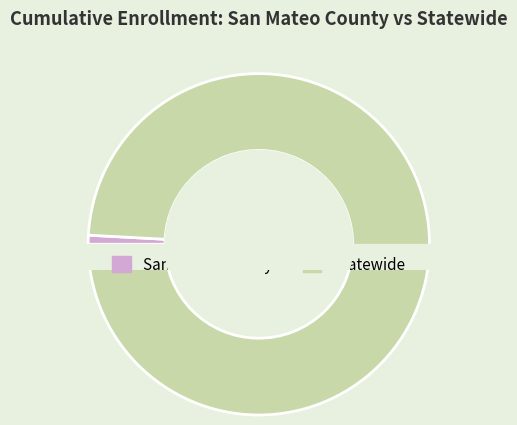

How much of the chart is everything except Statewide?

0.9%